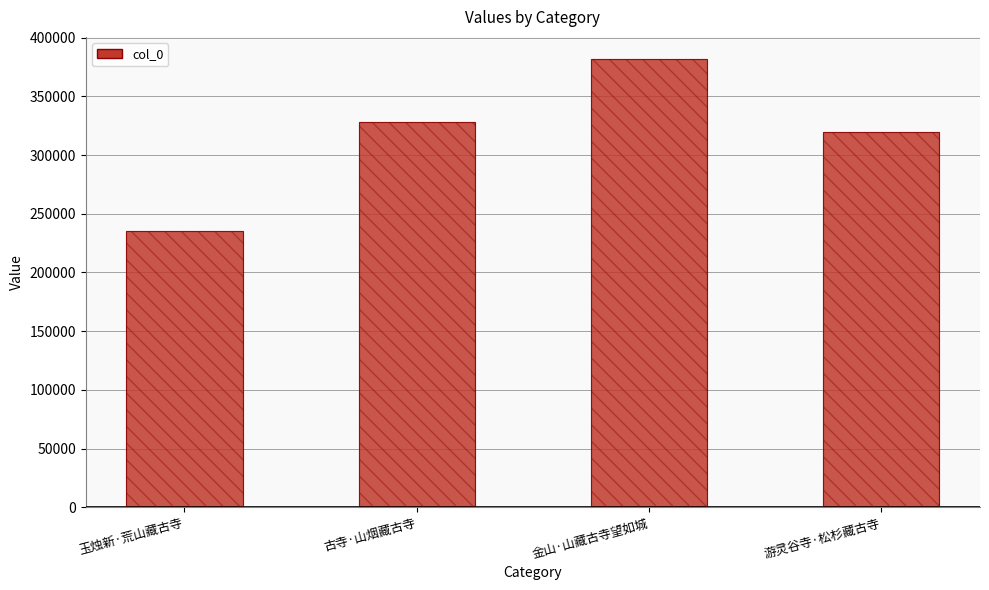

Which category has the highest value across all series?

金山·山藏古寺望如城